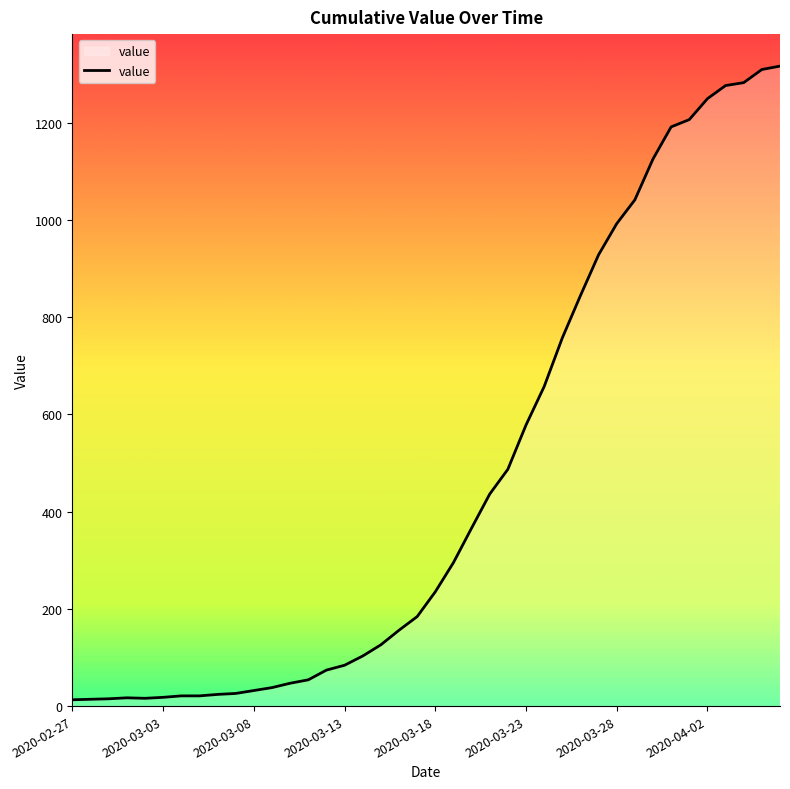

What is the difference between the maximum and minimum values?

1303